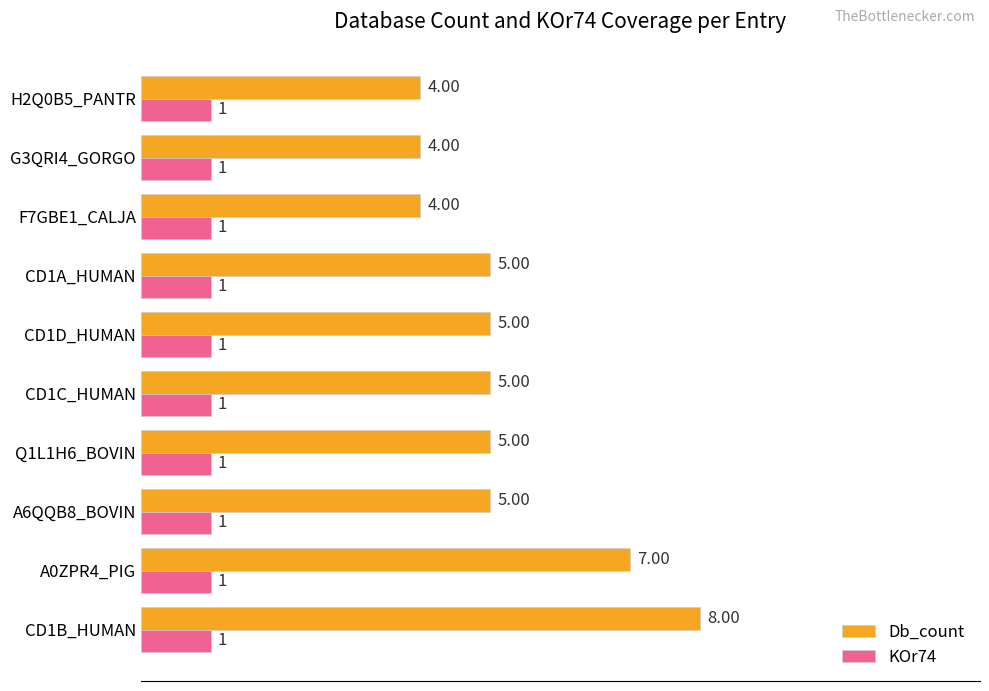

What are all the series names shown in the legend?

Db_count, KOr74